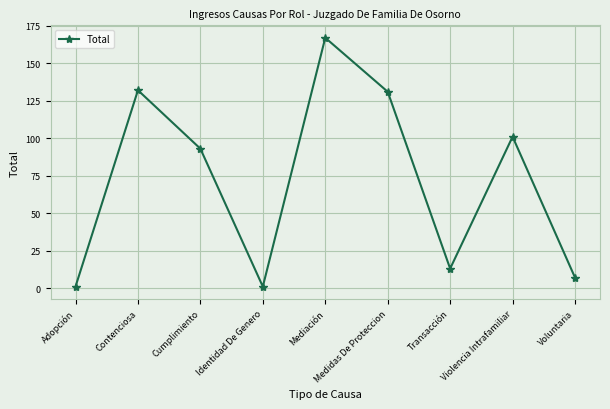

What is the change in value from Mediación to Transacción?

-154